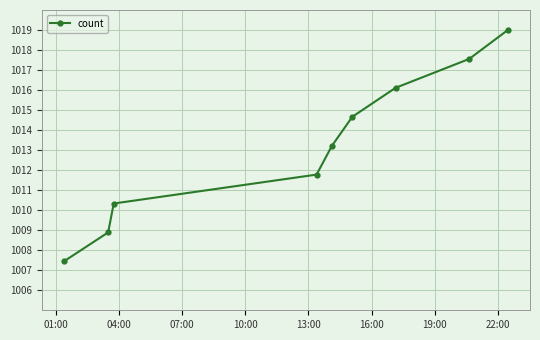

Reading left to right, list all the values displayed in this chart.

1007.4	1008.9	1010.3	1011.8	1013.2	1014.7	1016.1	1017.6	1019.0